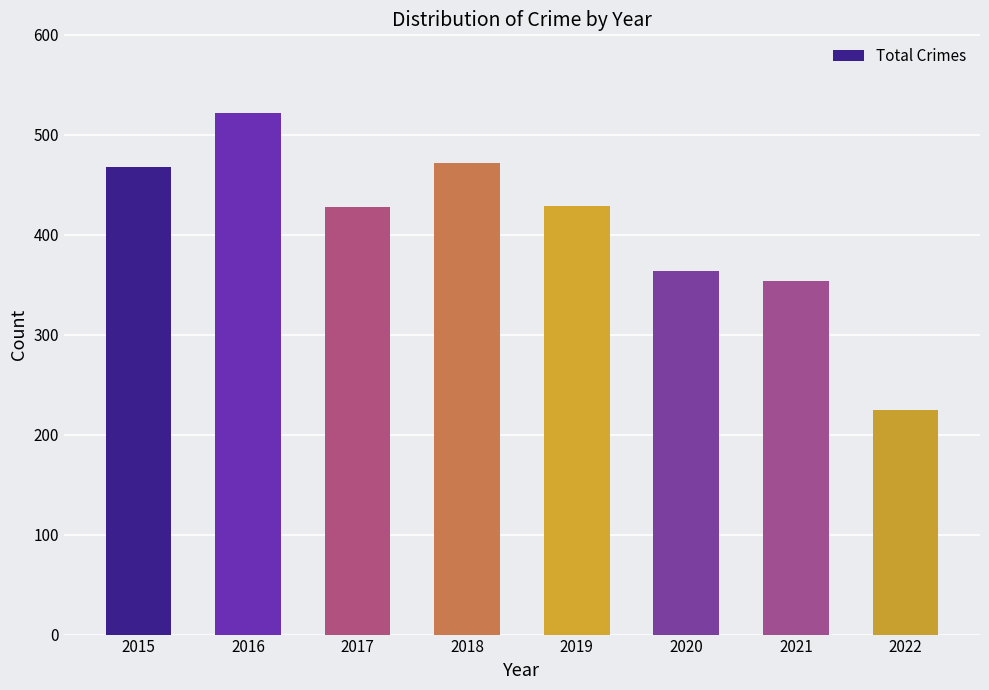

True or false: the data shows 379 at 2022.

False